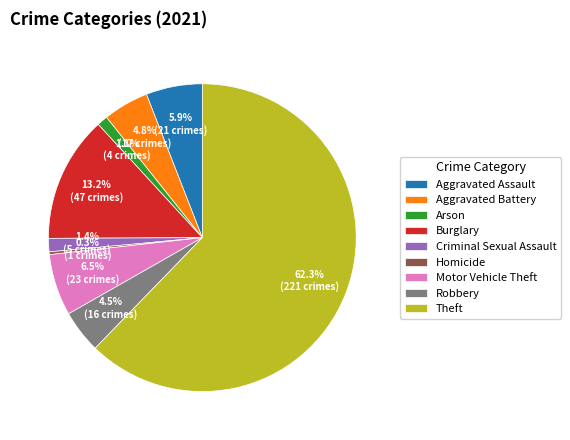

Combined, what portion of the pie is Motor Vehicle Theft and Burglary?

19.7%